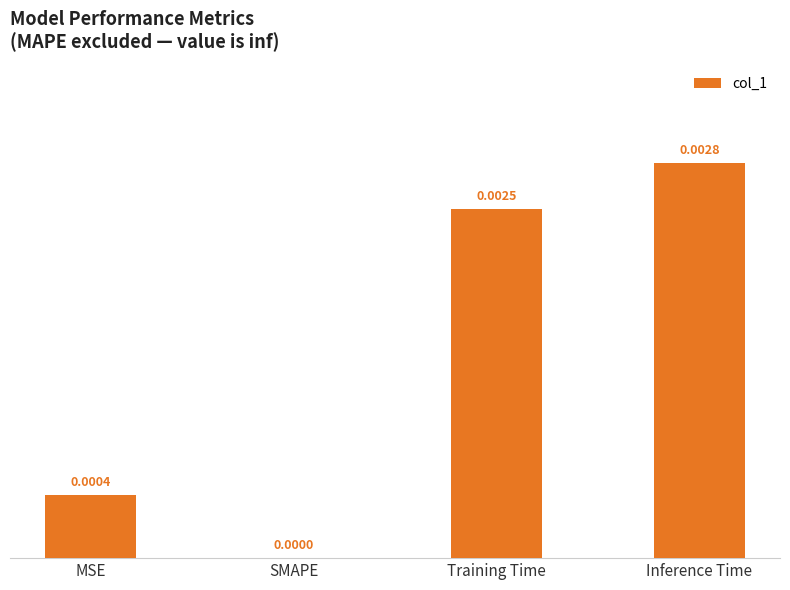

The value at Training Time is 0.0. True or false?

True